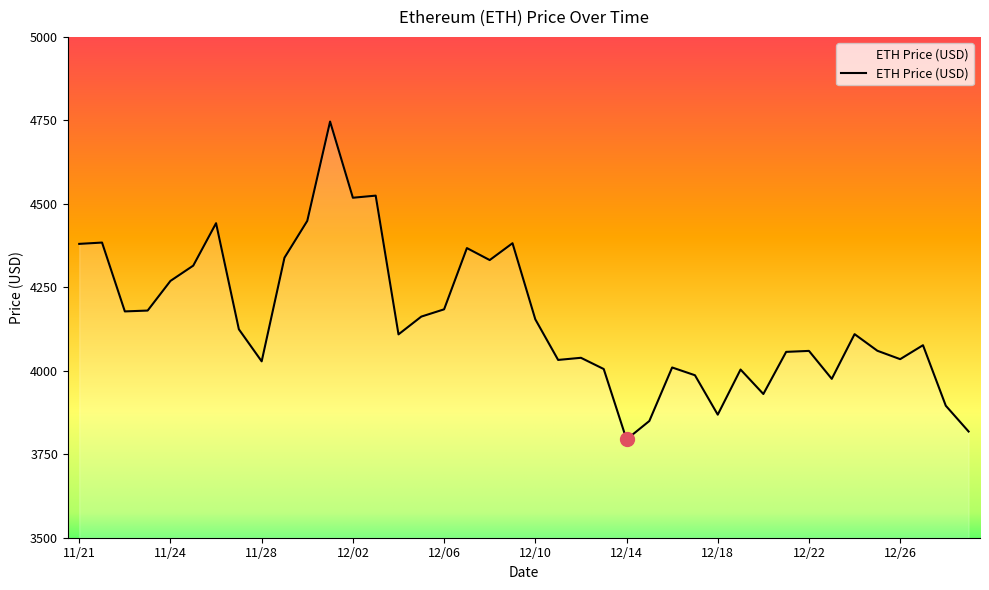

What is the greatest value displayed?

4746.4